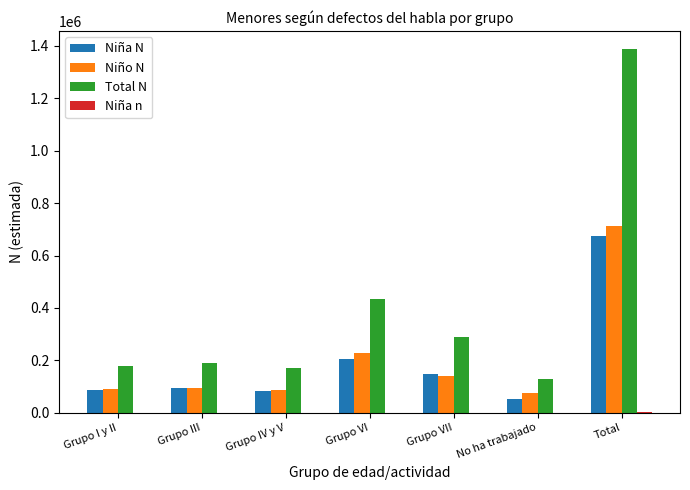

At which category is the sum across all series the highest?

Total